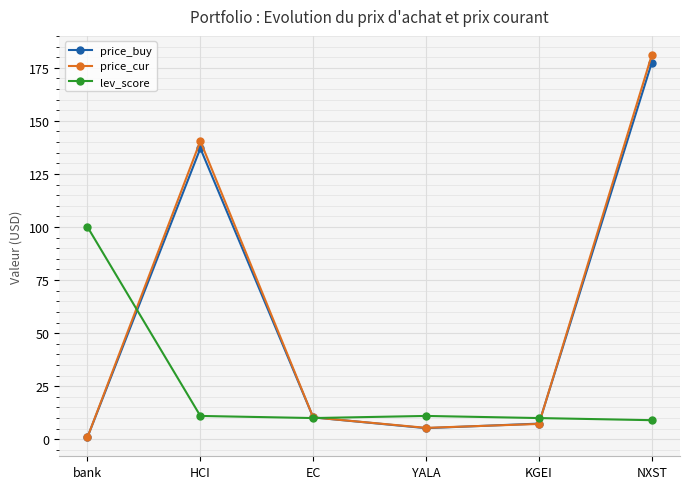

How many interior local peaks does the price_buy series have?

1